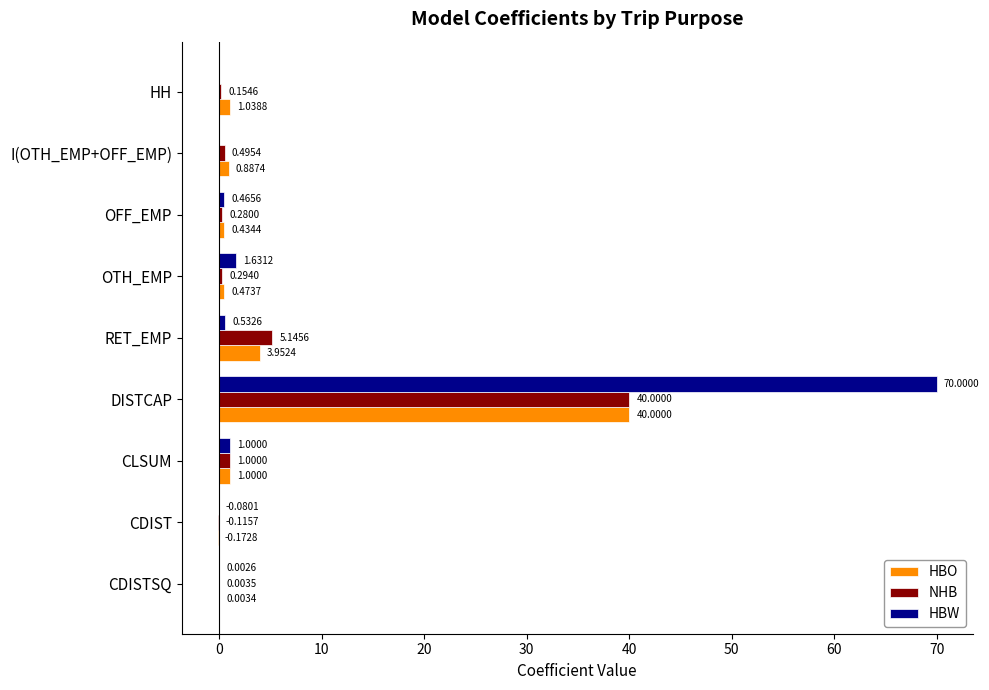

Between OTH_EMP and CDIST, which series saw the biggest shift?

HBW